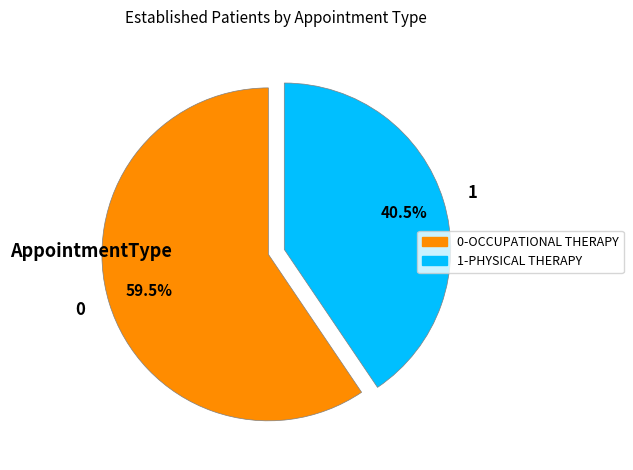

What is the ratio of the value at 0 to the value at 1?

1.5